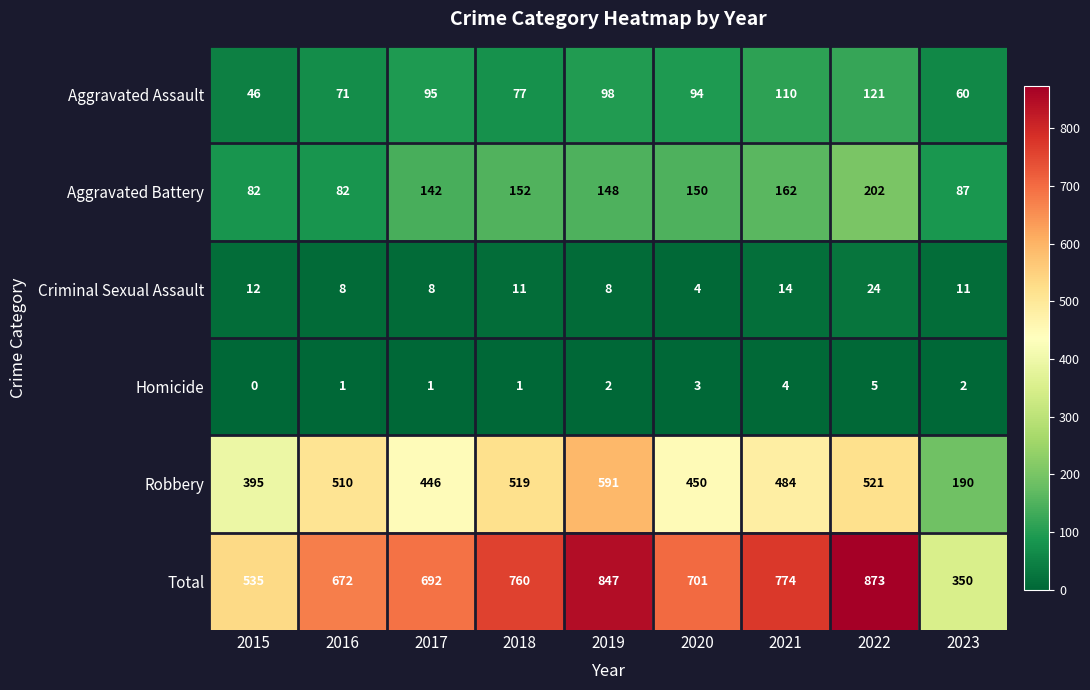

What is the sum of the Robbery values at 2022 and 2020?

971